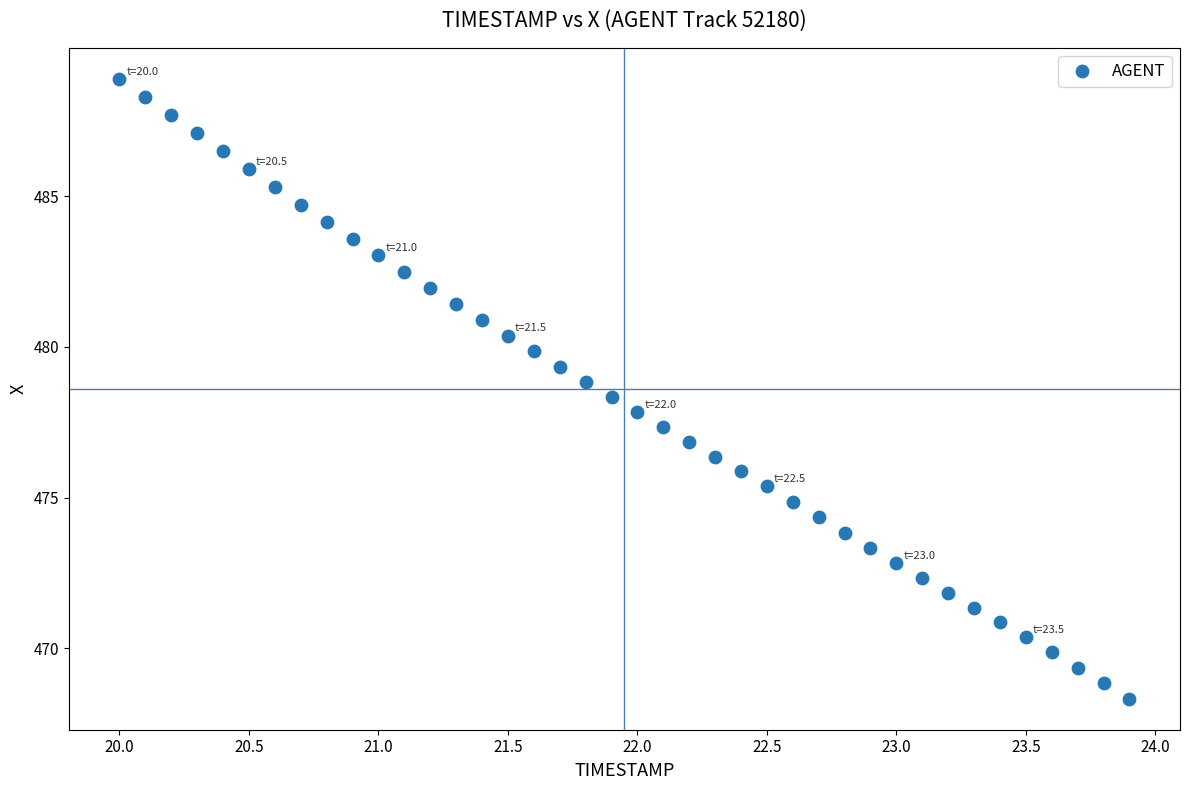

What is the range of X values (max minus min)?

3.9